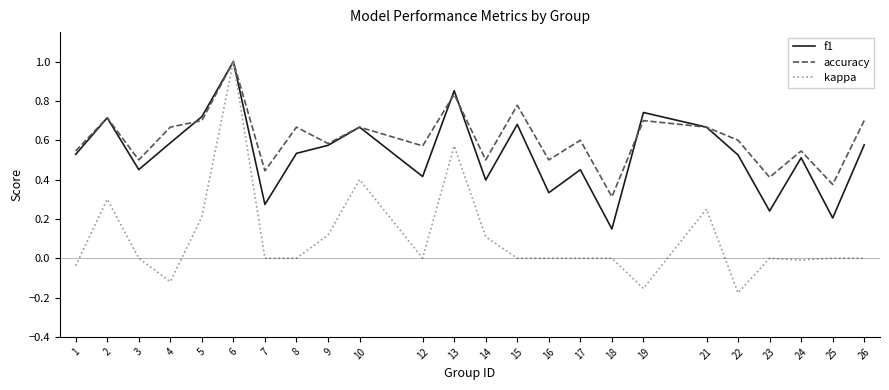

What is the sum of the f1 values at 5 and 23?

1.0